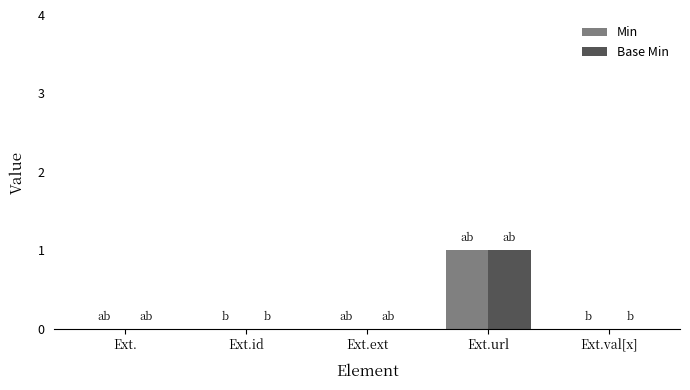

What is the sum of all Min values?

1